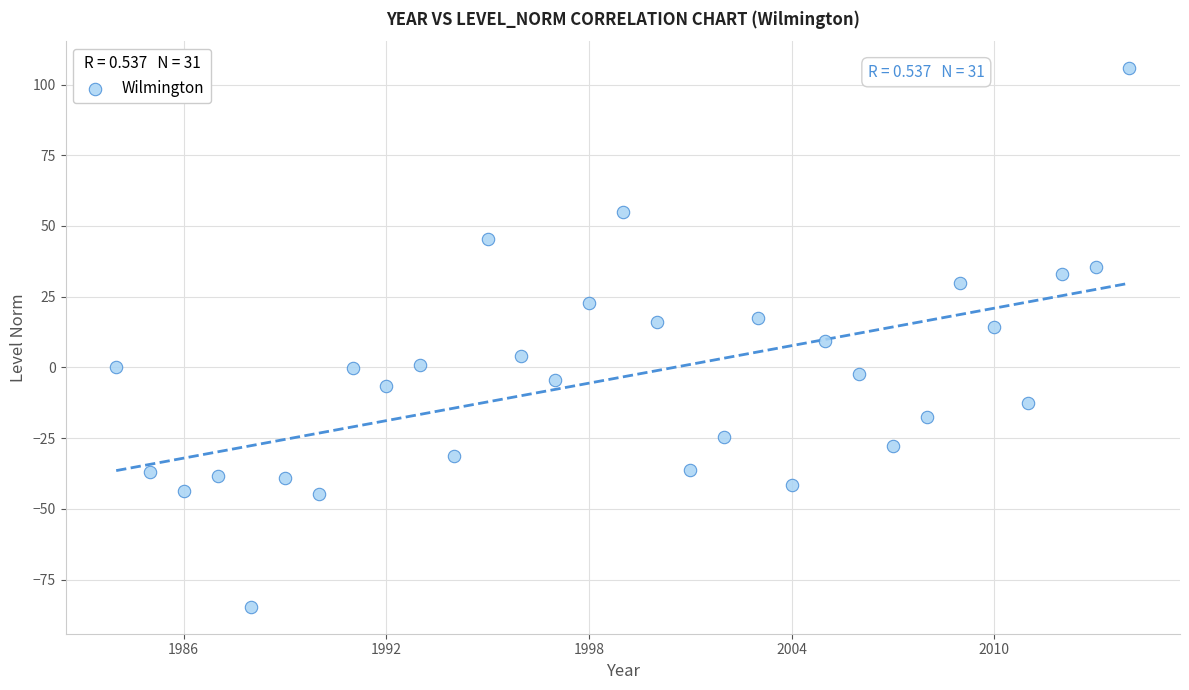

What is the range of Y values (max minus min)?

190.4